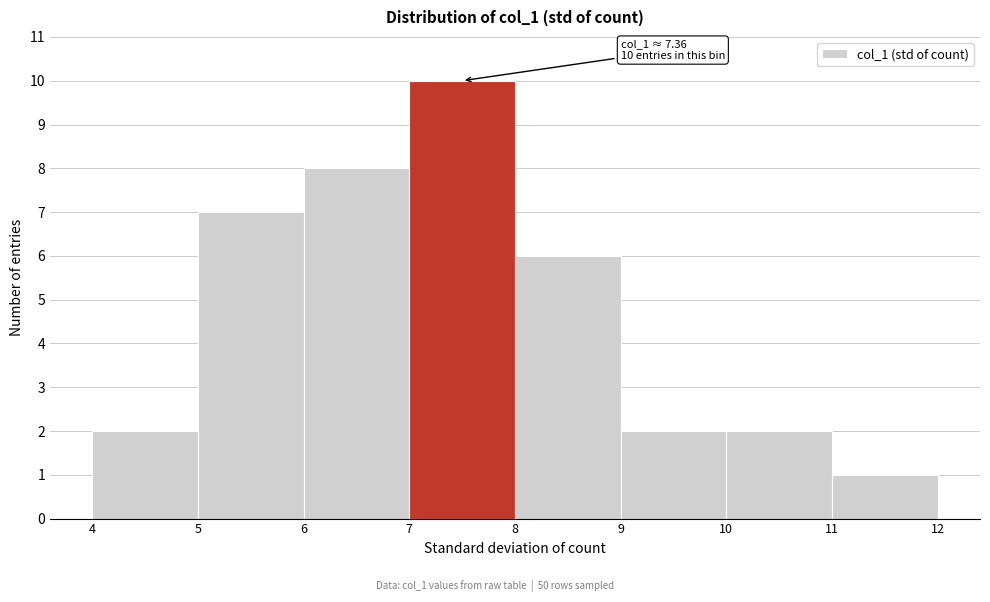

Over which range of the x-axis is the bar tallest?

7 to 8